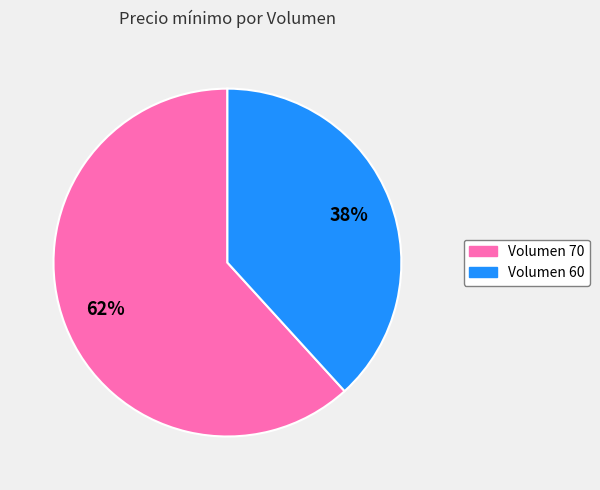

To the nearest percent, what is the difference between the largest and smallest slice percentages?

24%